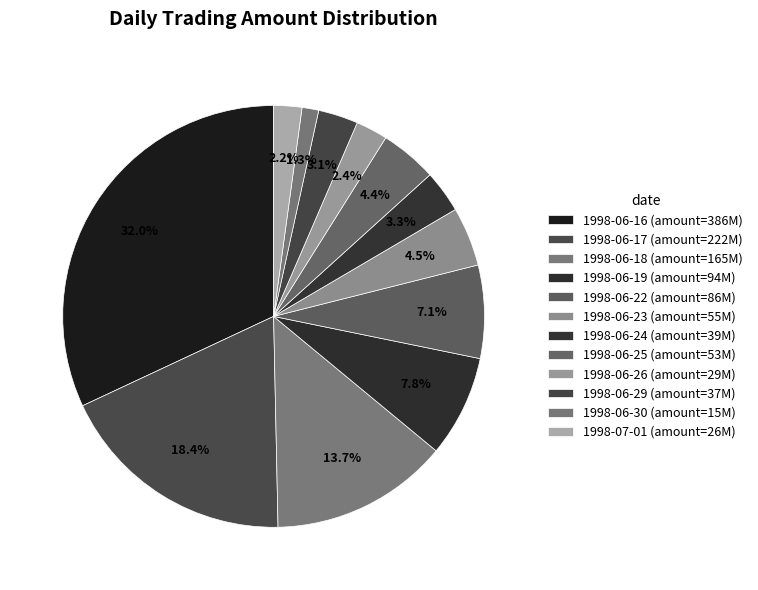

To the nearest percent, what portion does 1998-06-17 represent?

18%